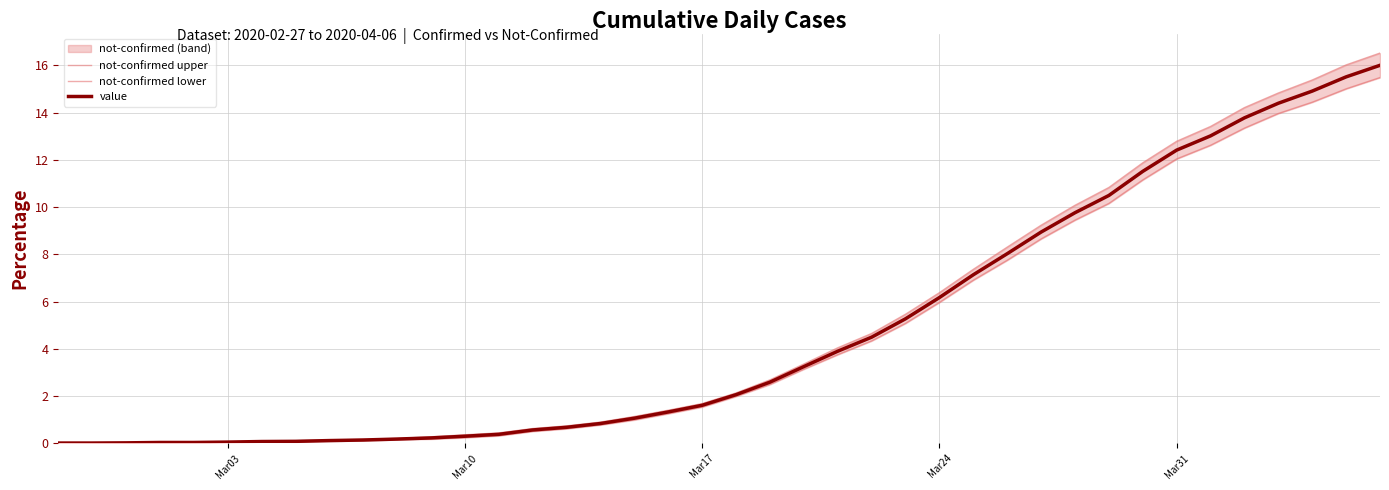

What is the greatest value displayed?

16.5